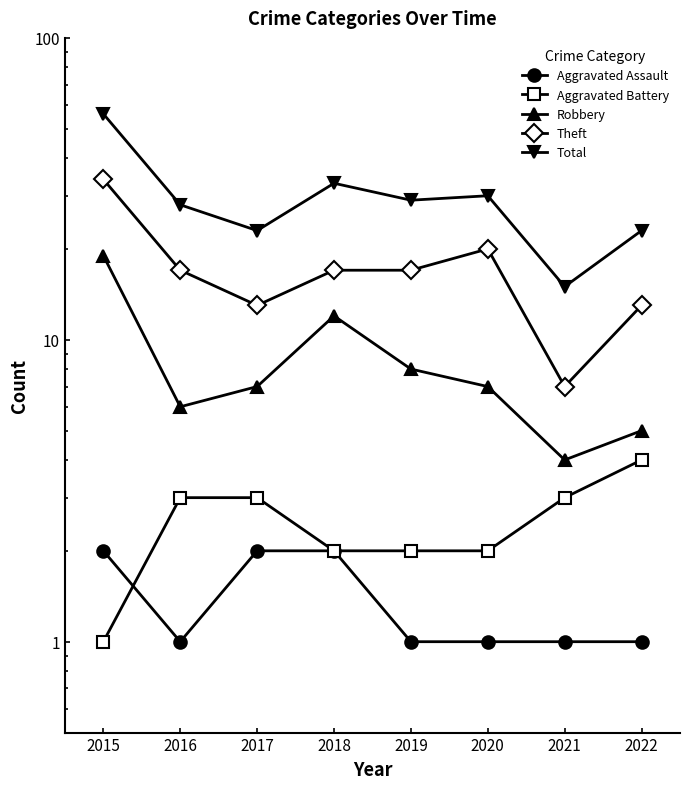

What is the lowest value of the Theft series?

7